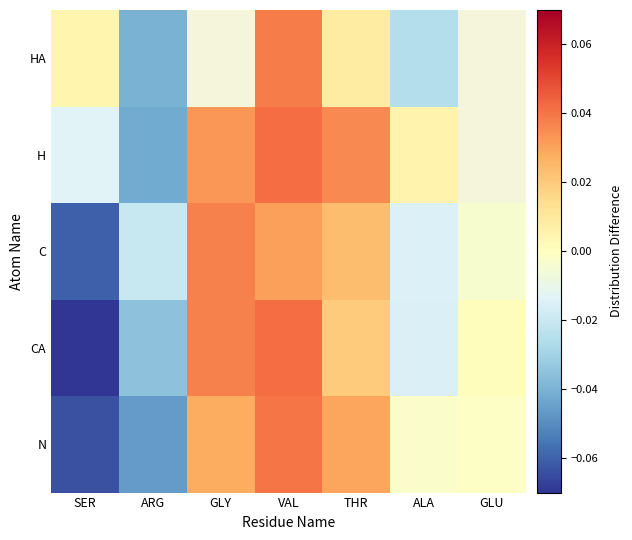

The CA series shows -0.0 at ARG. True or false?

True